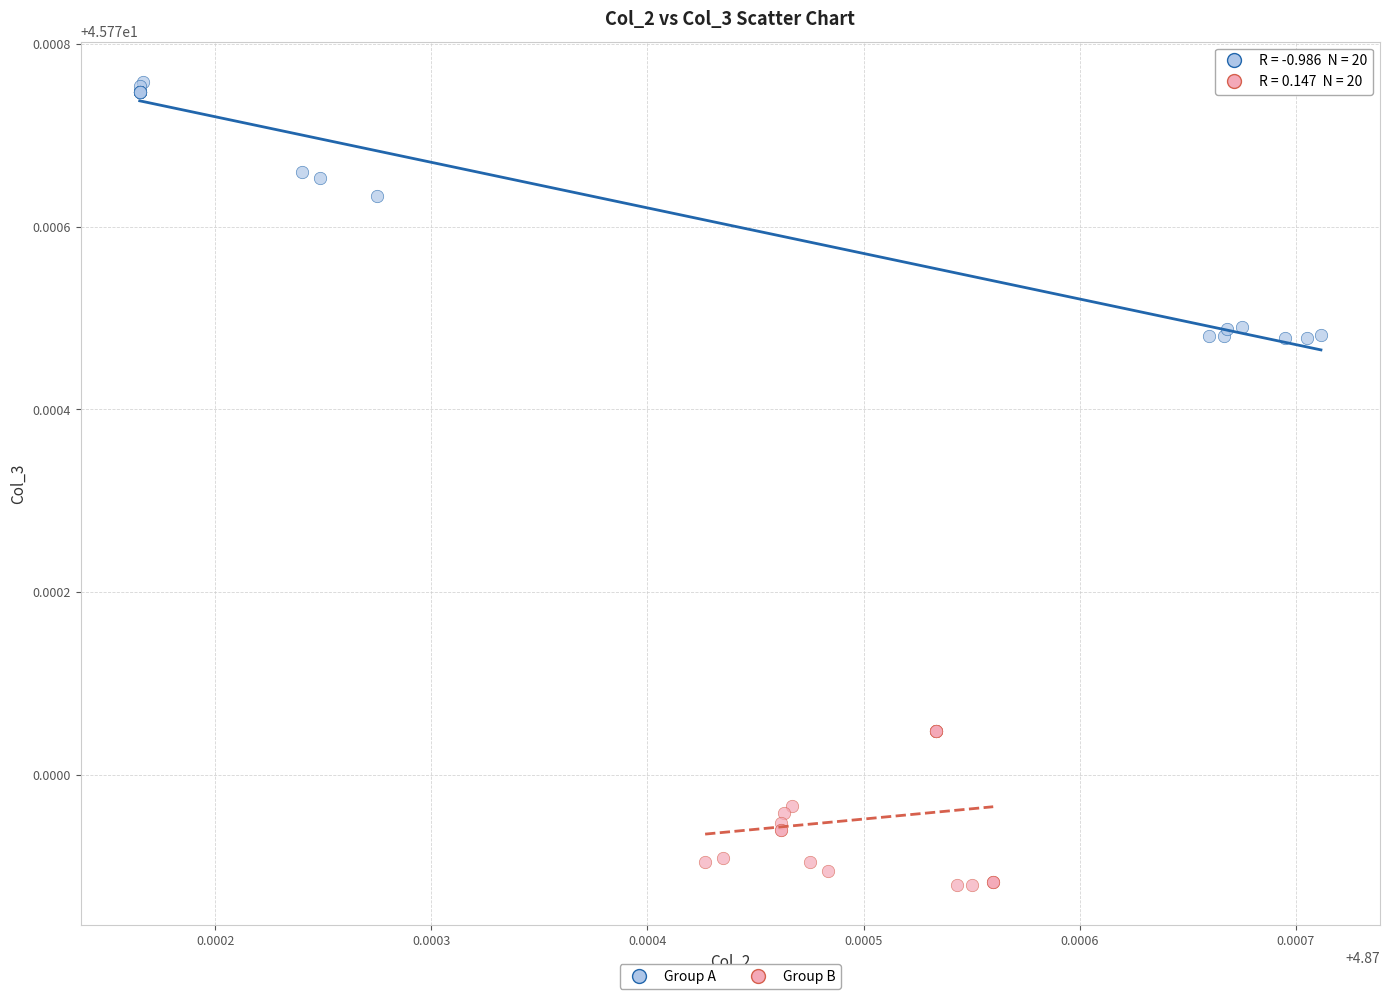

Which series has the largest Y range (max minus min)?

Group A